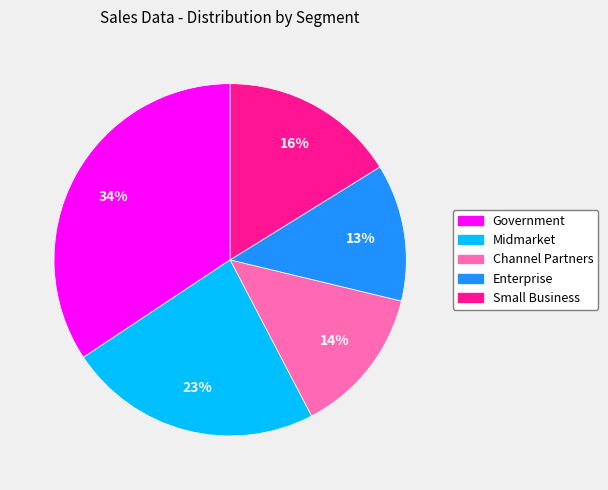

Between Small Business and Enterprise, which is larger?

Small Business